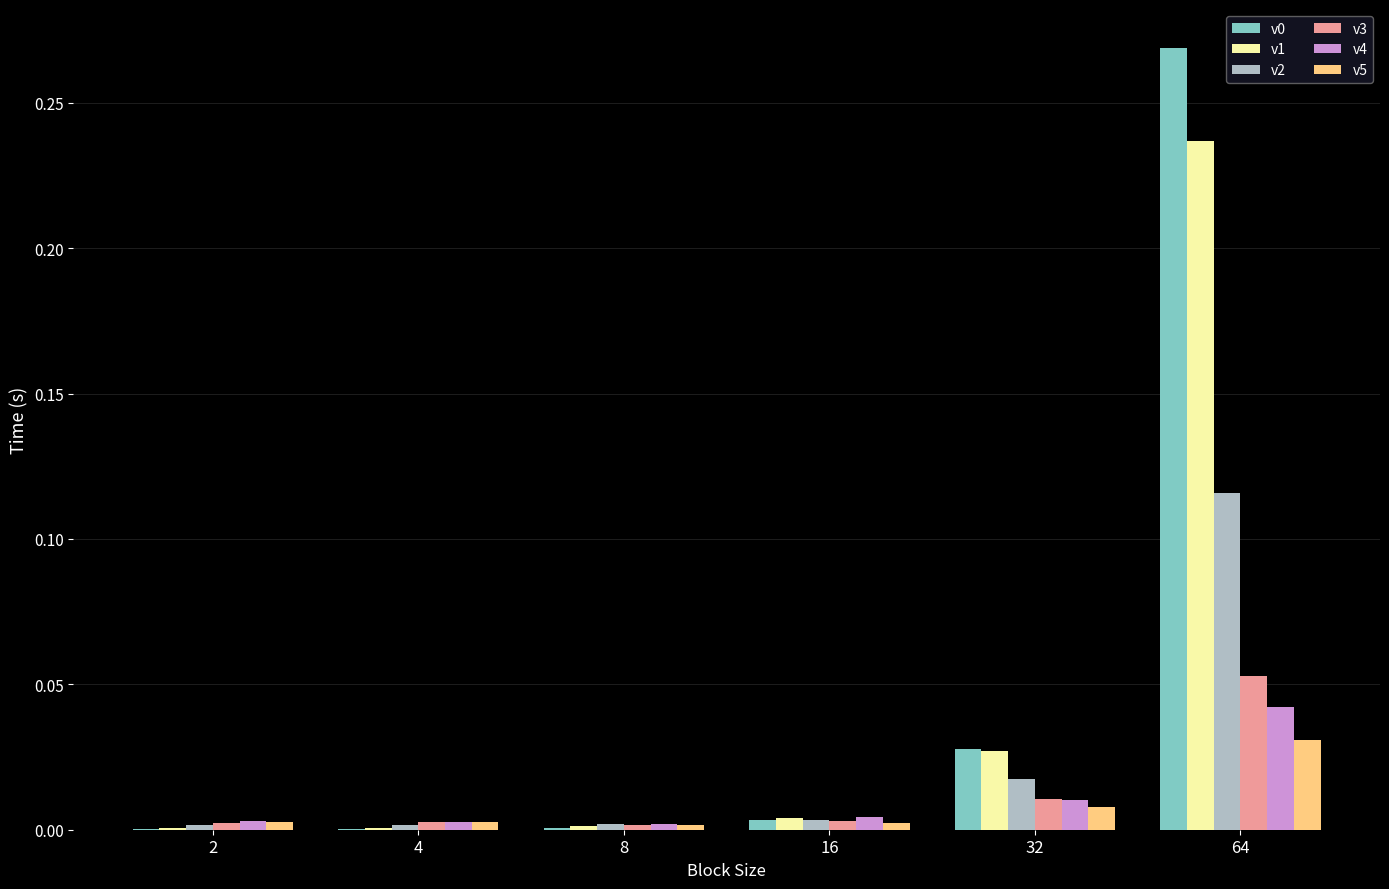

Are the bars horizontal?

No